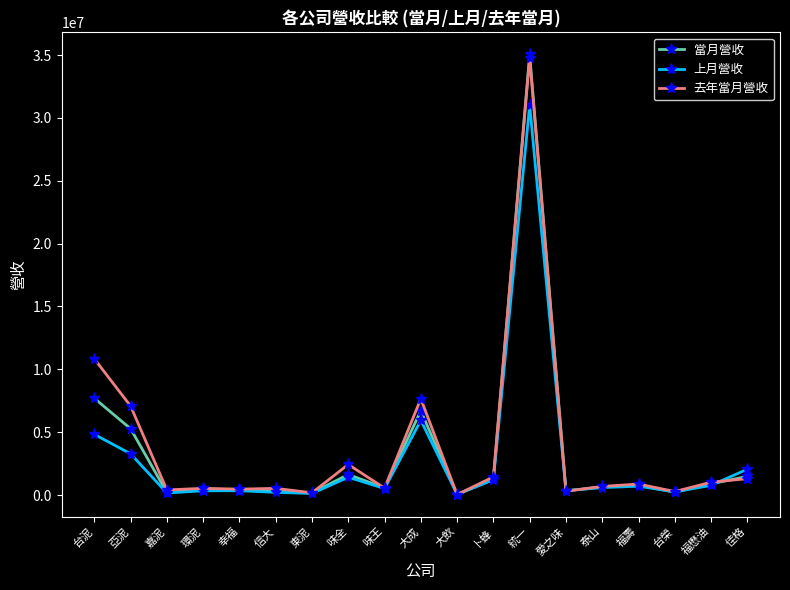

At which category is the sum across all series the highest?

統一